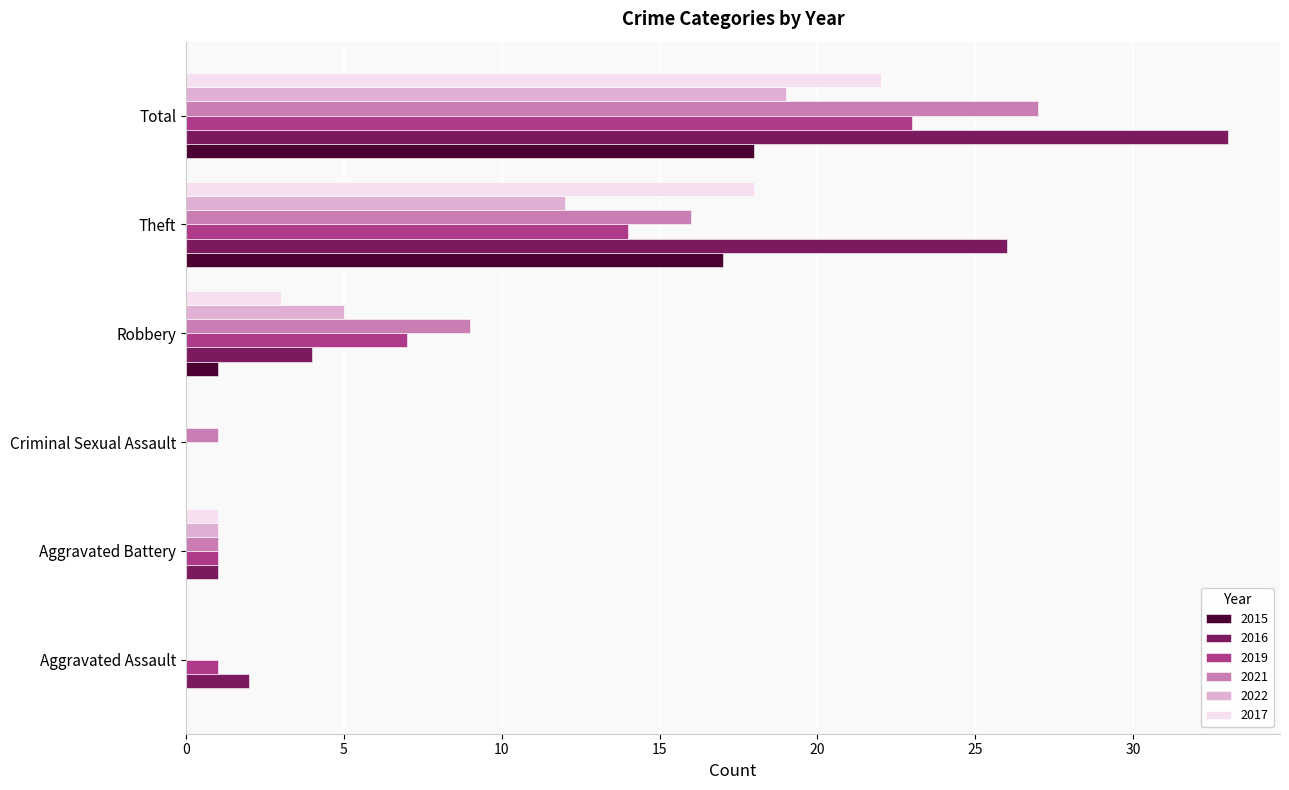

Which series has the largest total across all categories?

2016